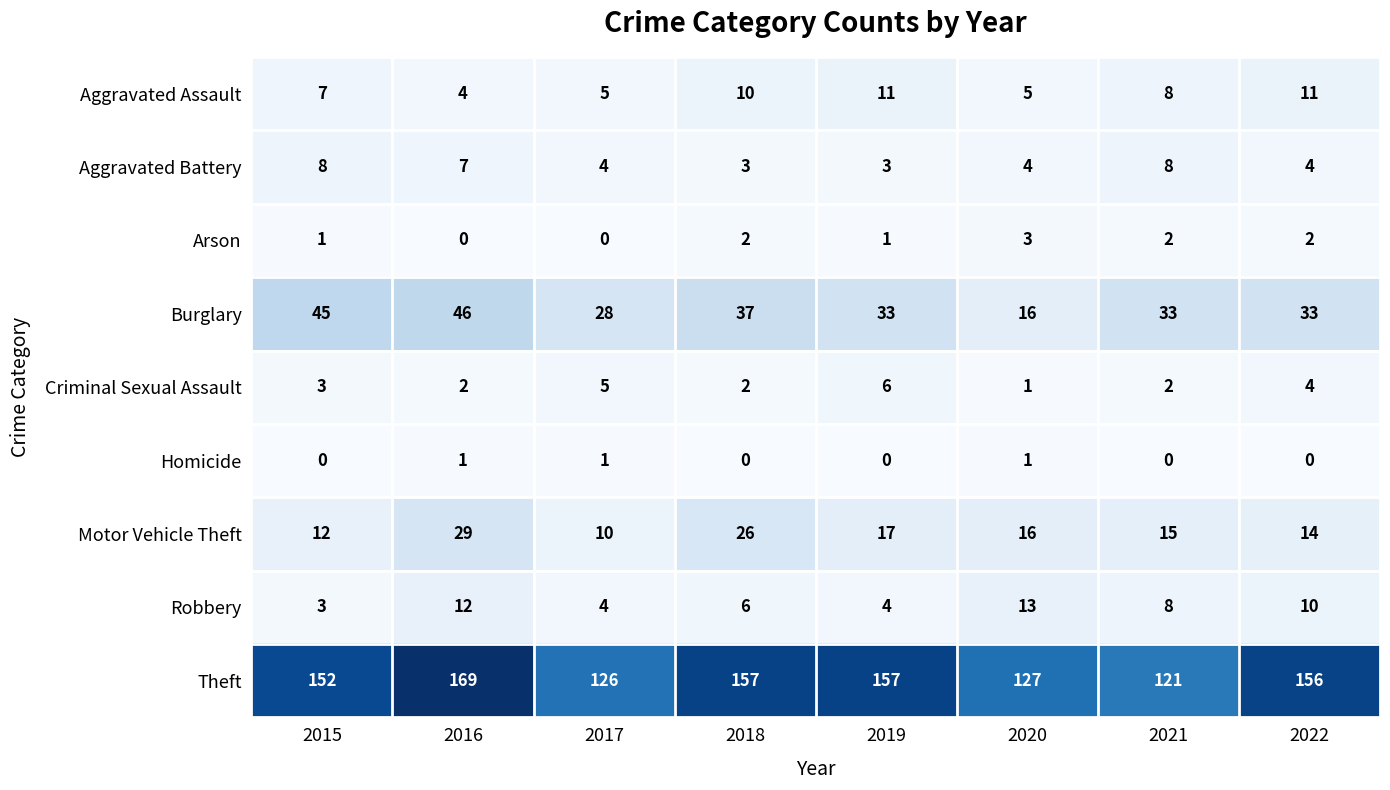

How many distinct data groups are displayed?

9